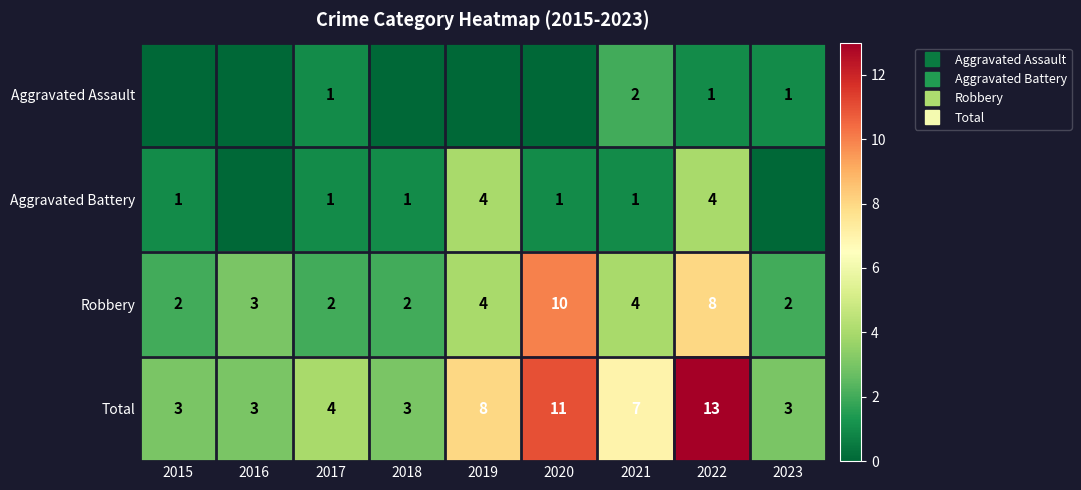

Which series has the largest range (max minus min)?

Total